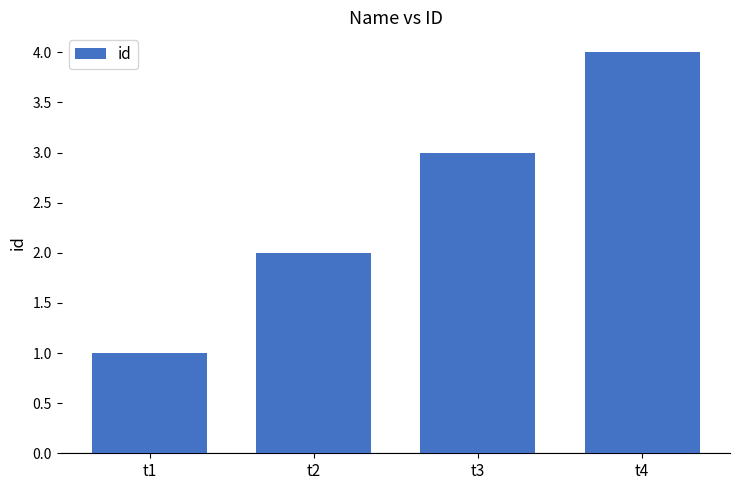

Rank the categories by value from lowest to highest.

t1, t2, t3, t4